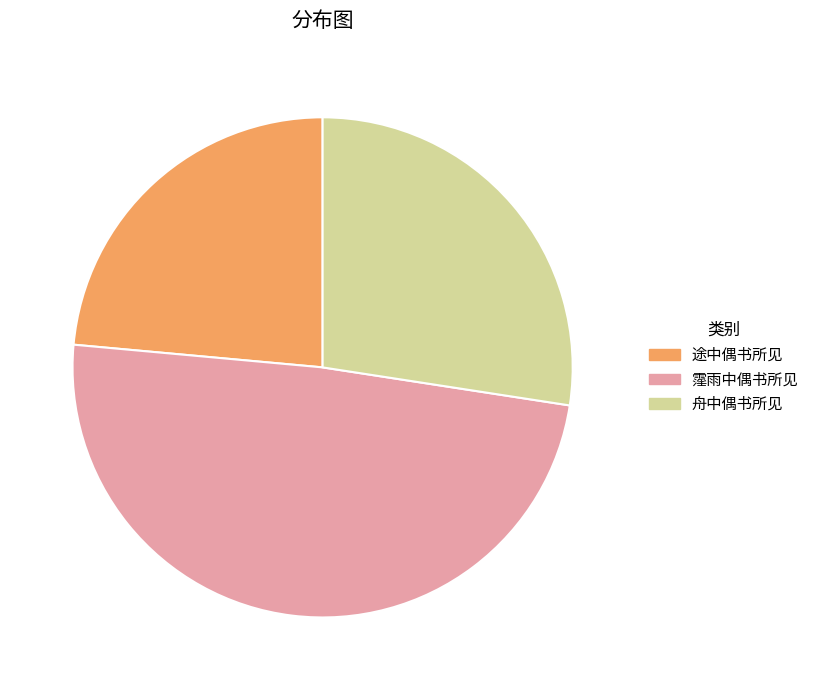

Rank the categories by value from lowest to highest.

途中偶书所见, 舟中偶书所见, 霪雨中偶书所见